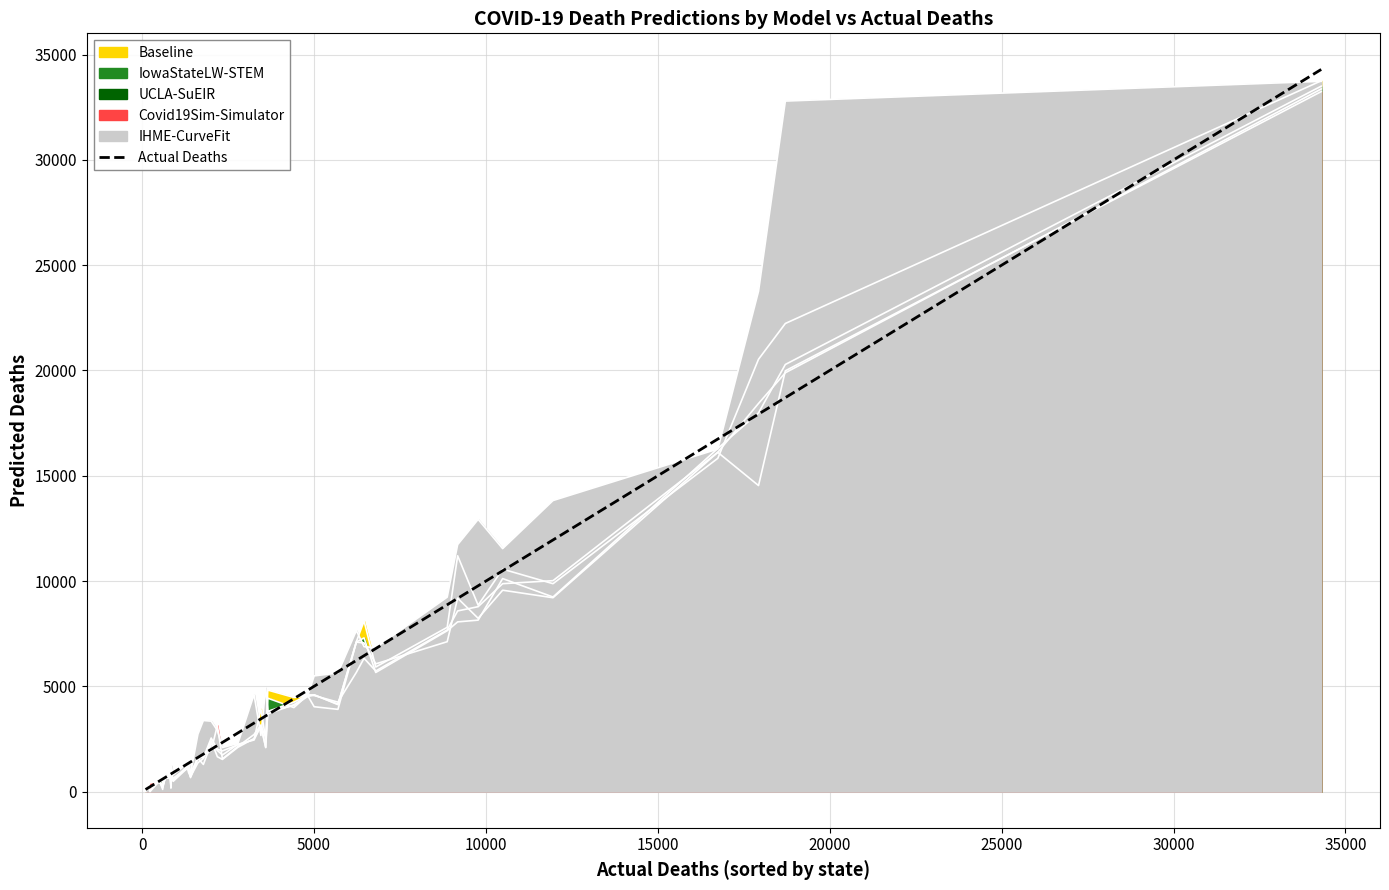

True or false: the data shows 1022 at 20000.

False